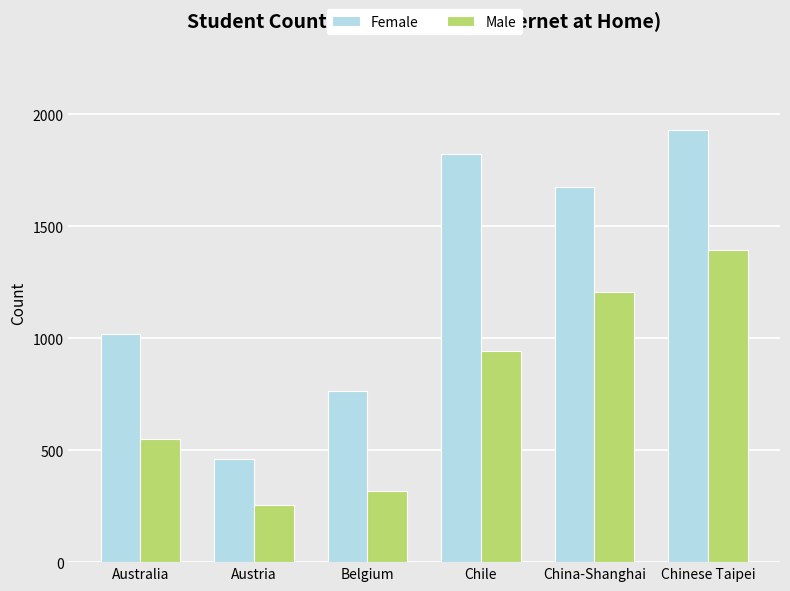

The value of Female at Belgium is 765. True or false?

True